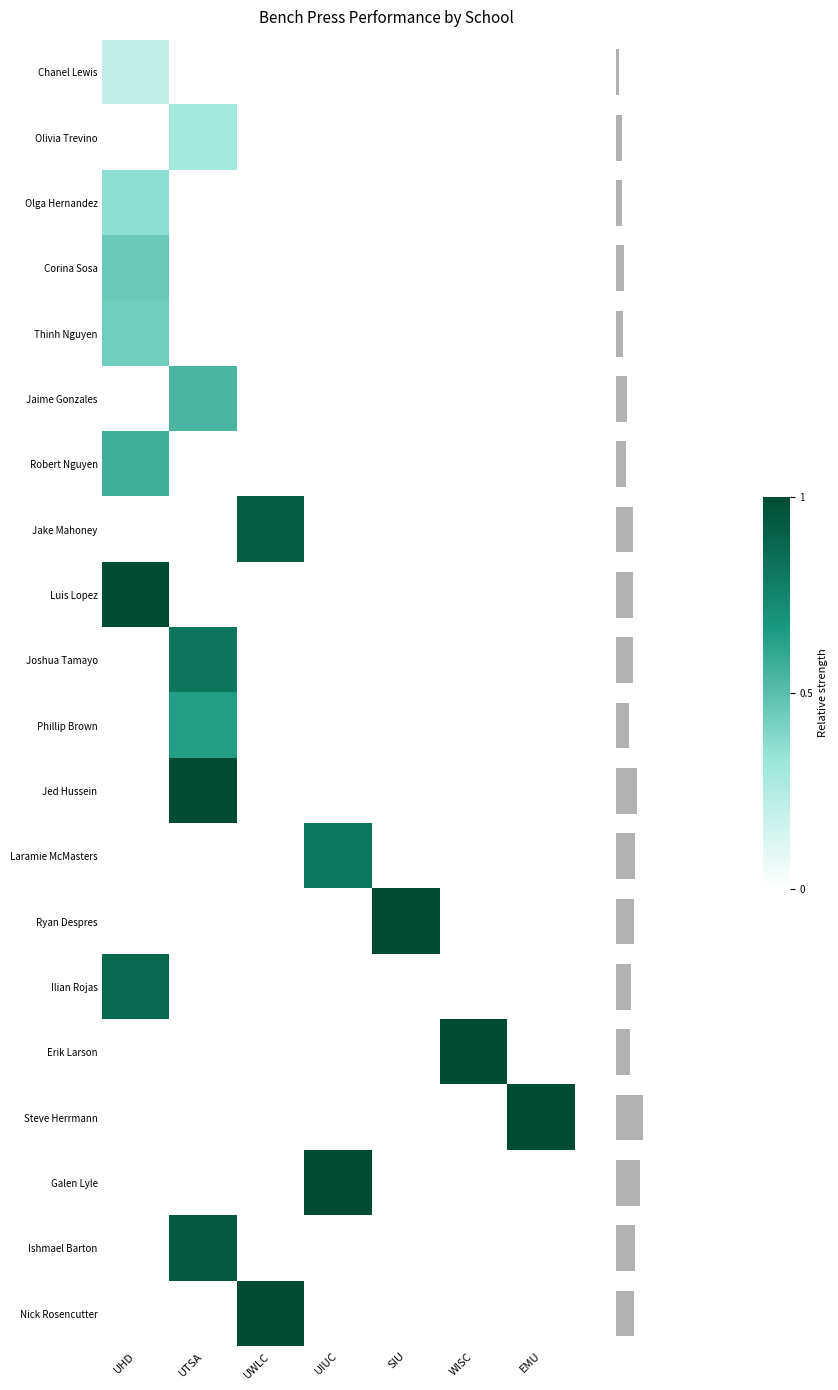

Rank the series by their maximum value, from lowest to highest.

Chanel Lewis, Olivia Trevino, Olga Hernandez, Thinh Nguyen, Corina Sosa, Jaime Gonzales, Robert Nguyen, Phillip Brown, Laramie McMasters, Joshua Tamayo, Ilian Rojas, Jake Mahoney, Ishmael Barton, Luis Lopez, Jed Hussein, Ryan Despres, Erik Larson, Steve Herrmann, Galen Lyle, Nick Rosencutter